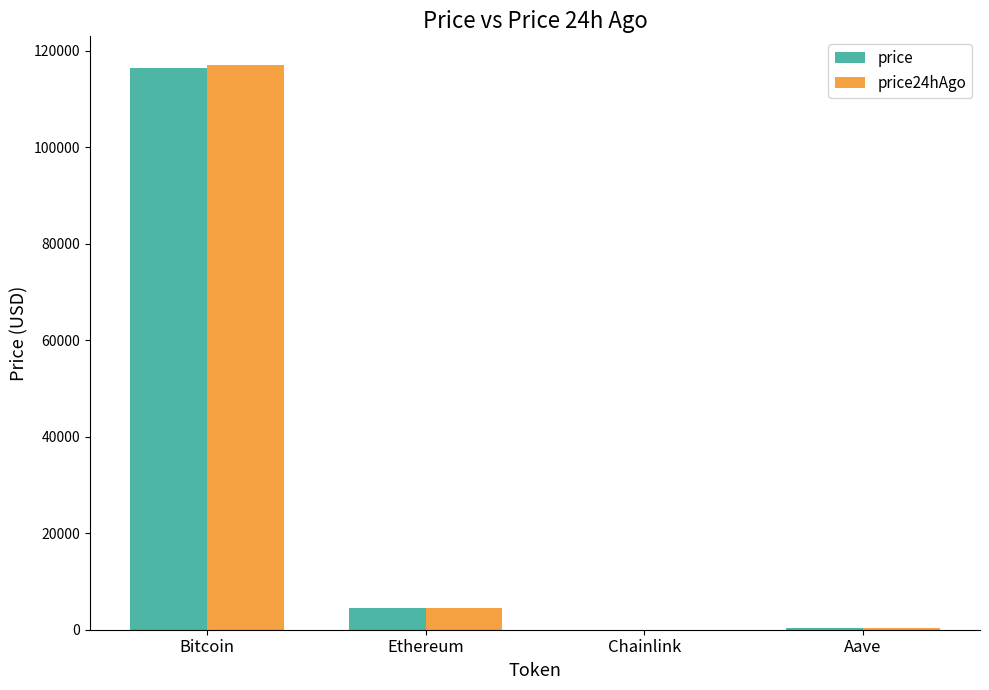

What is the total value across all series at Bitcoin?

233464.0